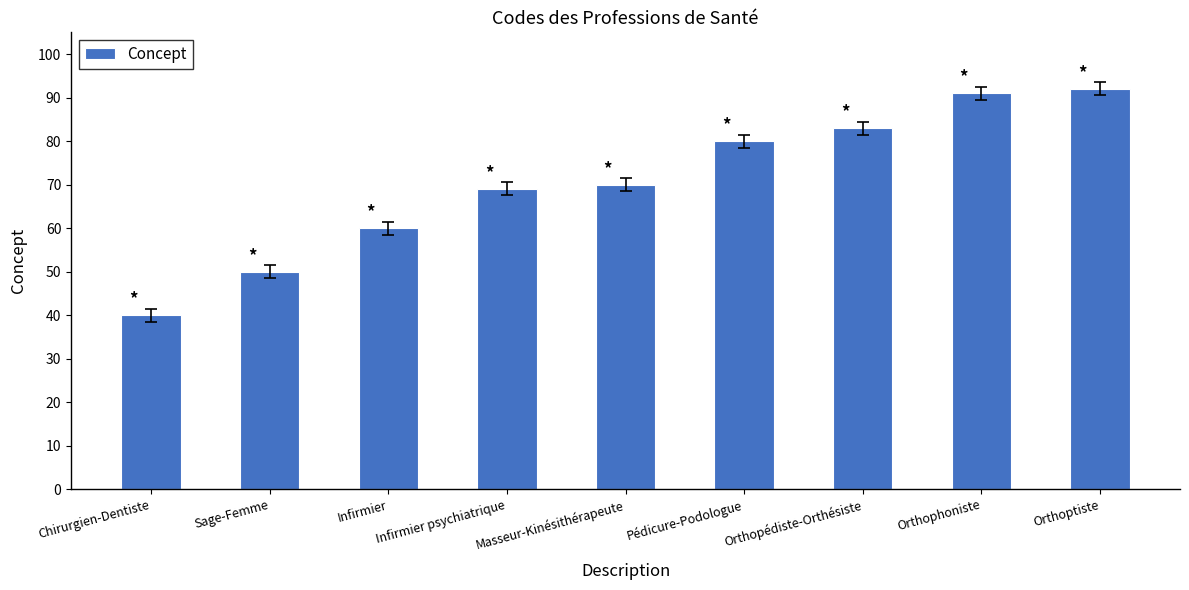

Reading left to right, list all the values displayed in this chart.

40	50	60	69	70	80	83	91	92